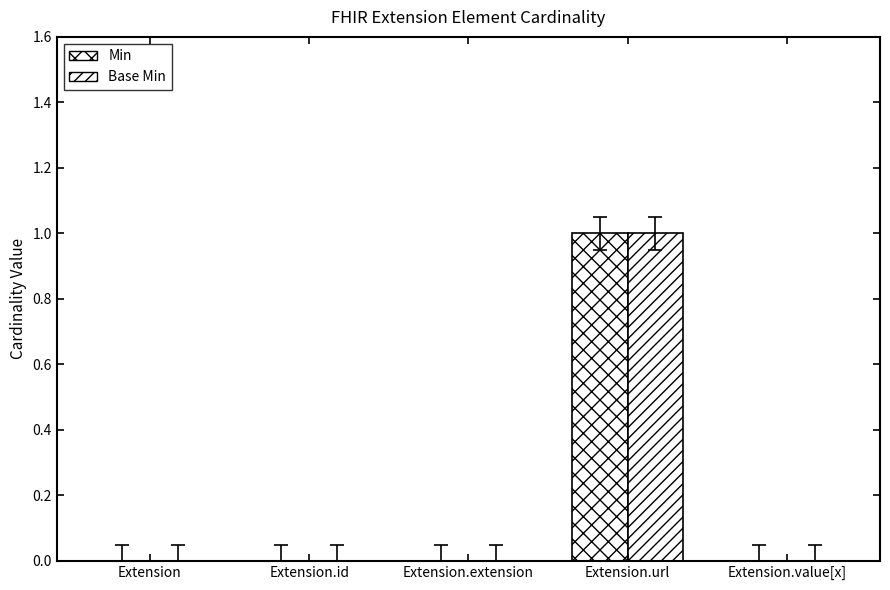

Count the number of data series in this chart.

2